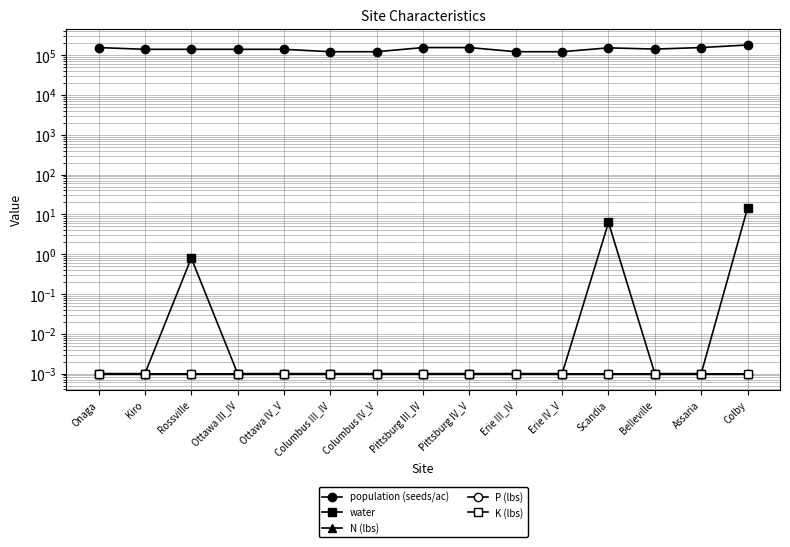

Between Kiro and Erie III_IV, which series saw the biggest shift?

population (seeds/ac)